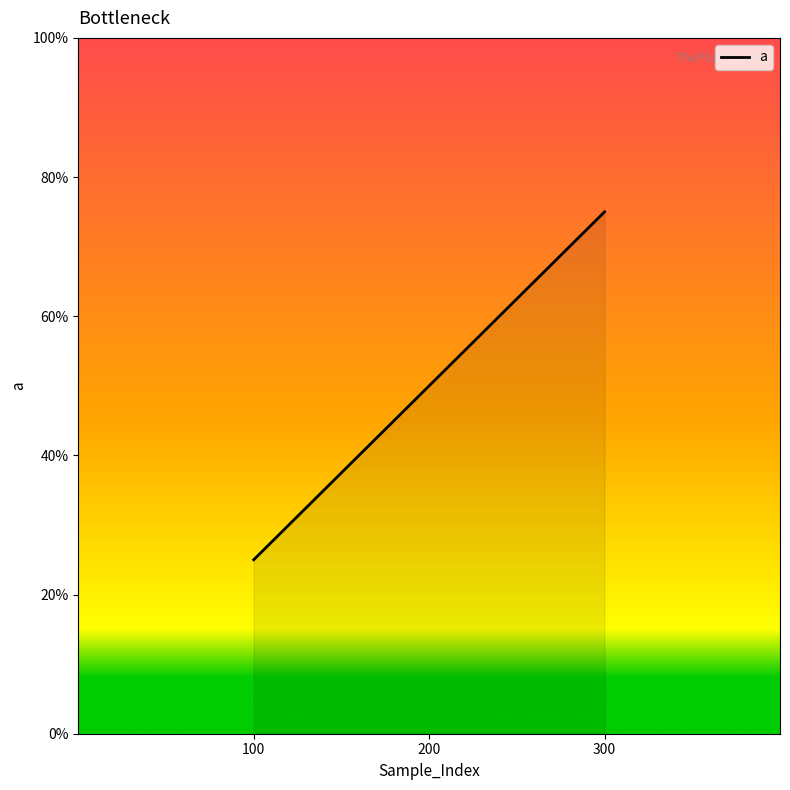

What is the smallest value displayed?

0.2